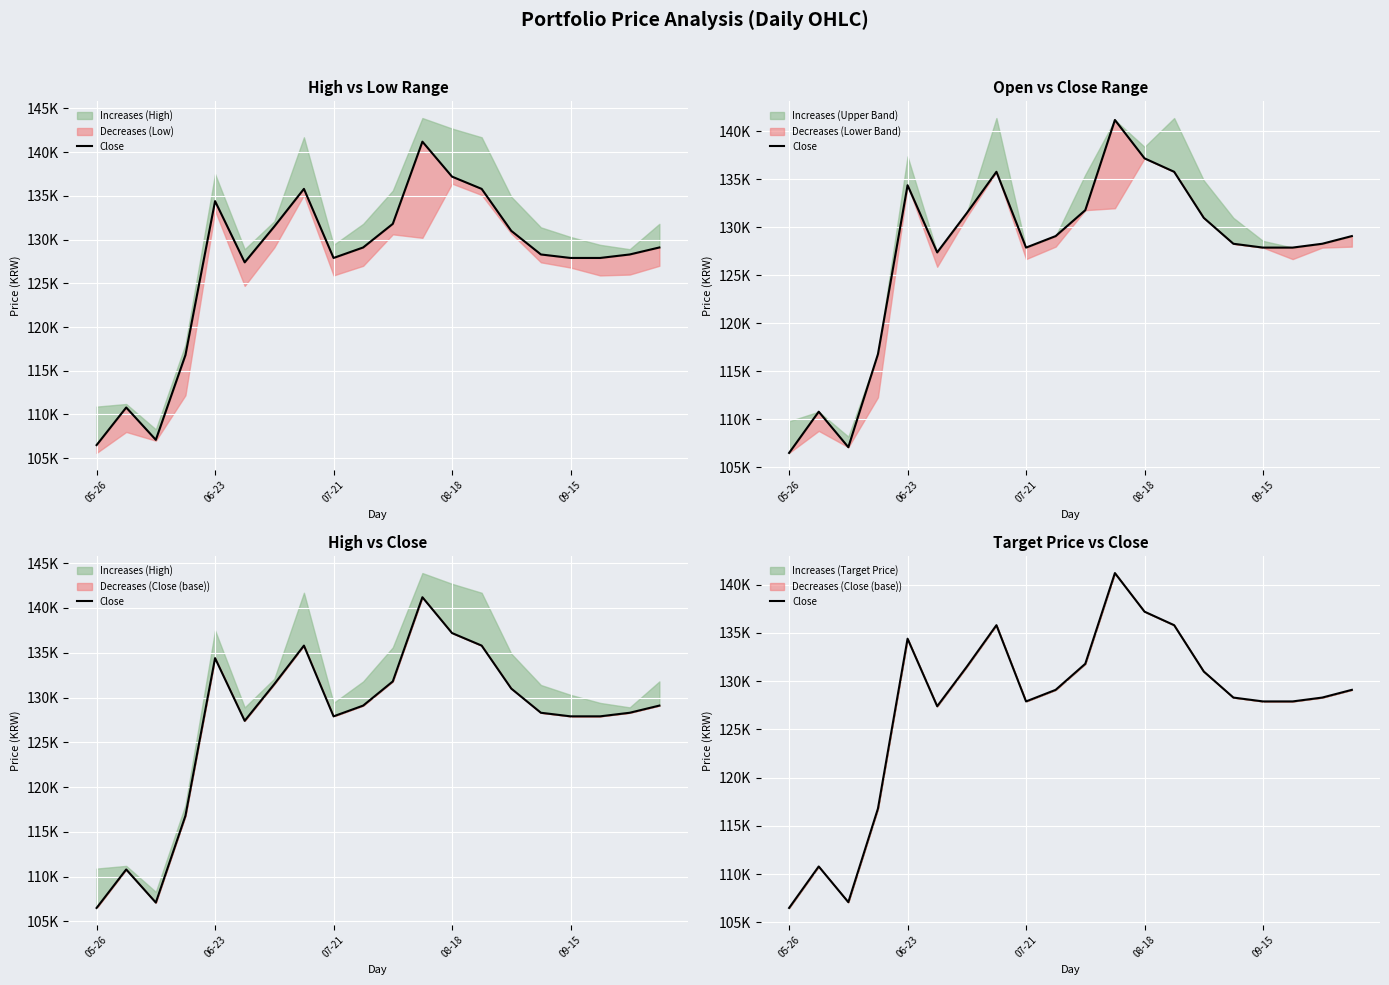

The chart shows a value of 127900 at 07-21. True or false?

True